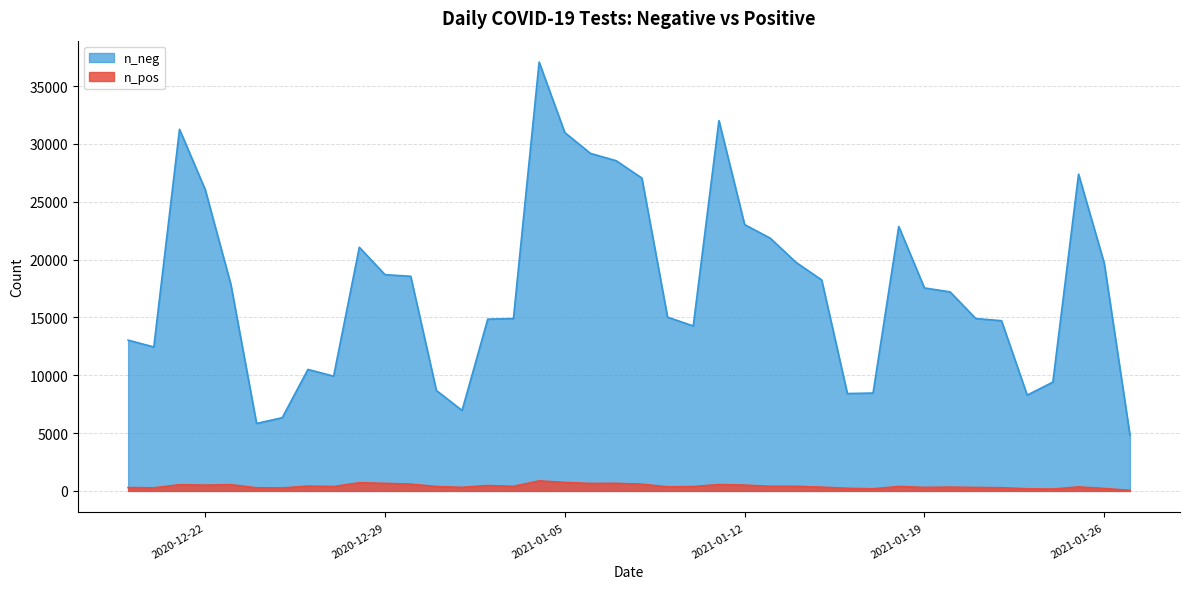

Rank the series by their maximum value, from lowest to highest.

n_pos, n_neg